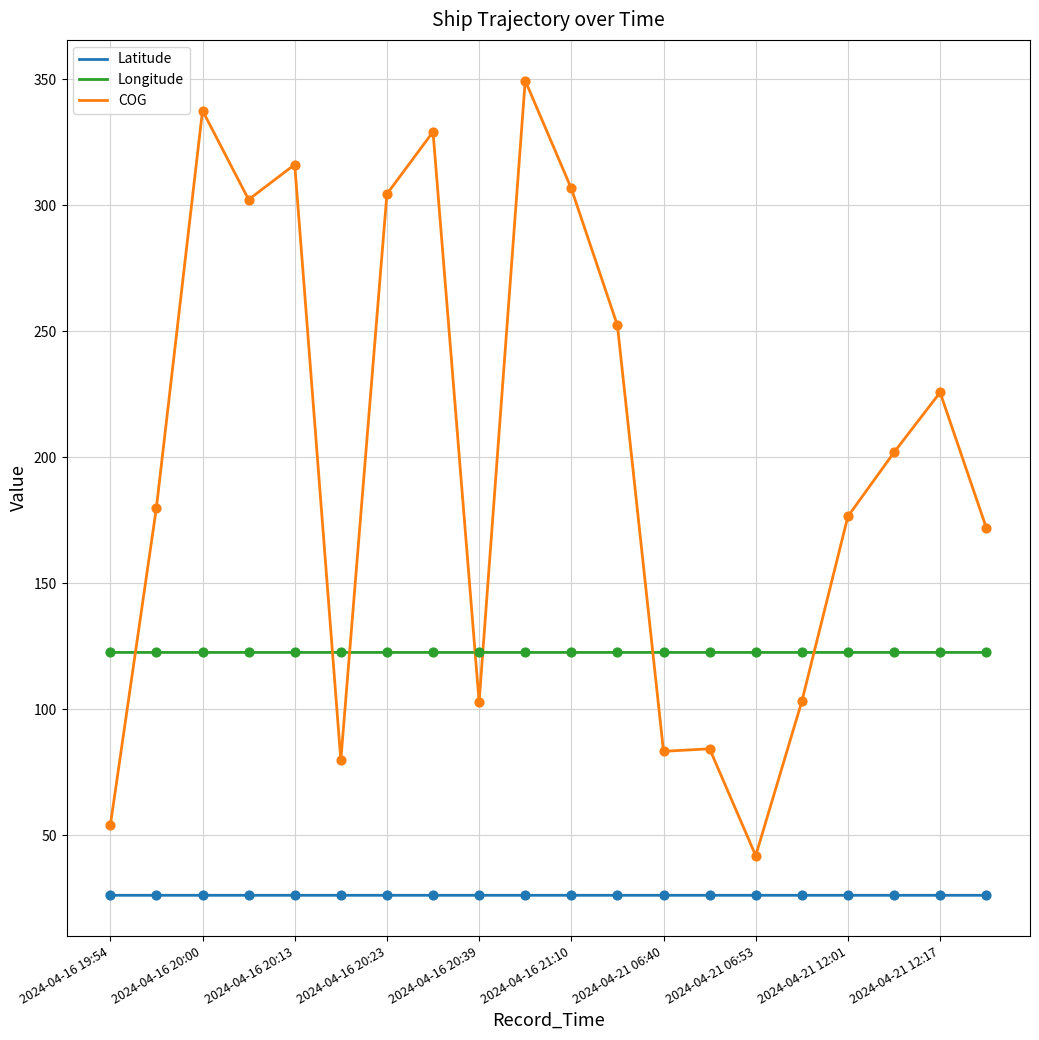

What is the minimum value for Latitude?

26.2